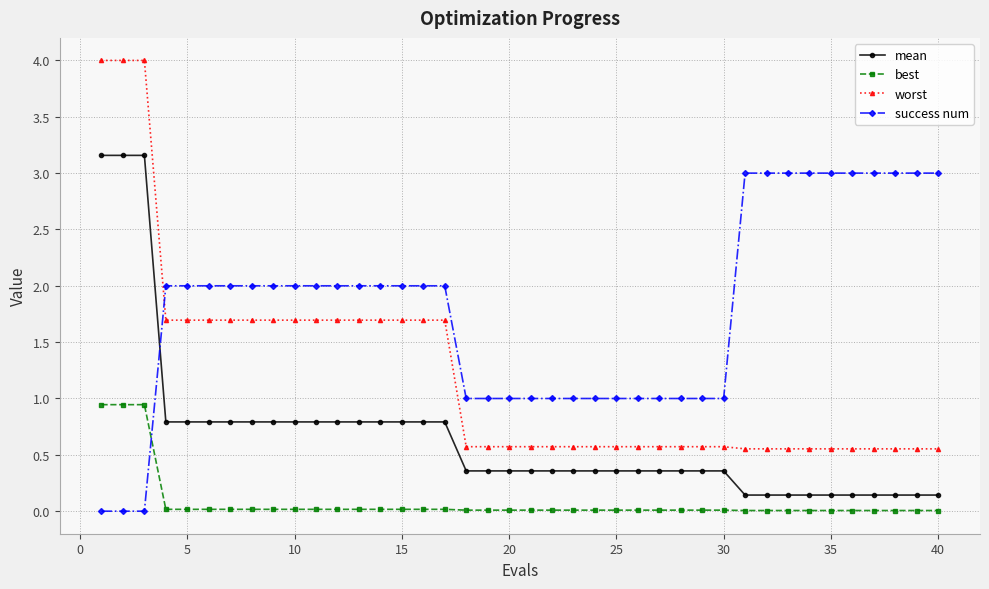

What is the value of the mean point at the 14th from the left?

0.8